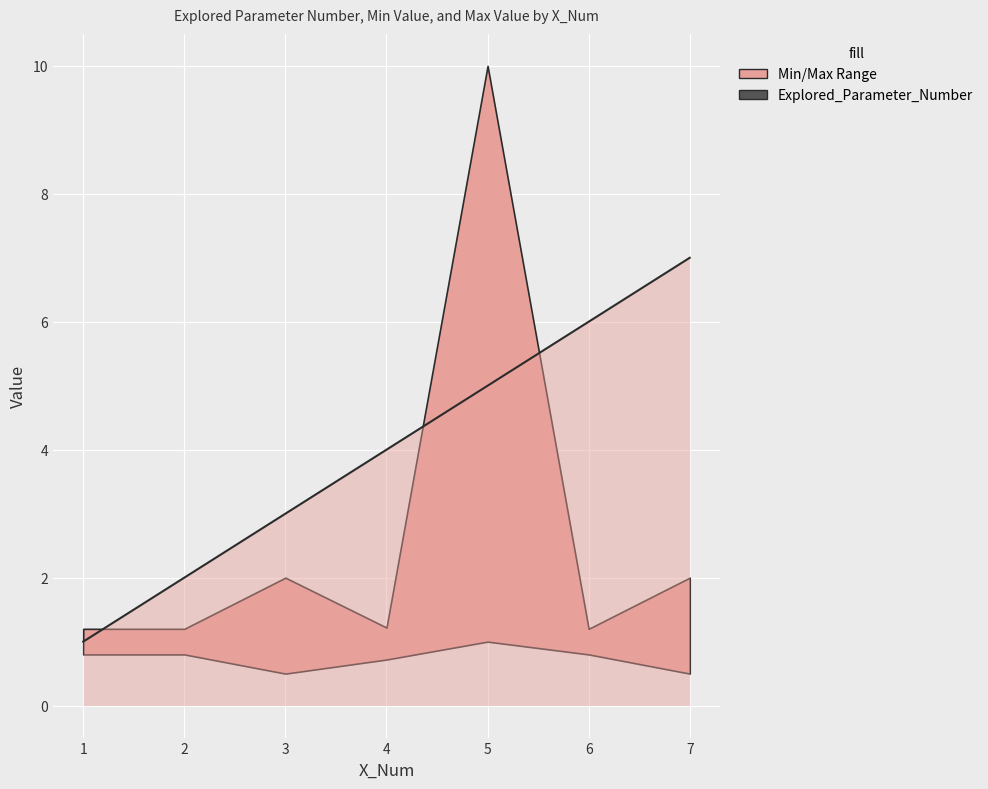

Which label corresponds to the smallest value in the chart?

1